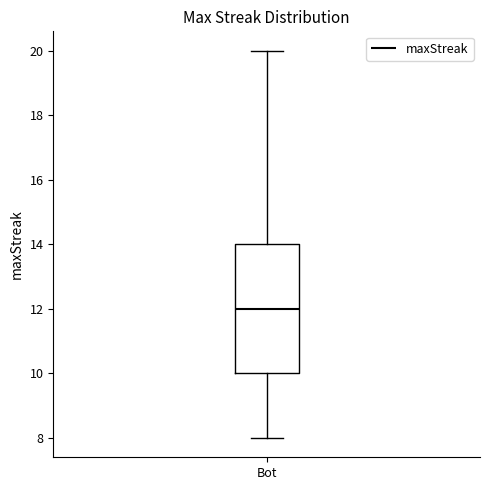

Read this box plot against the y-axis: the position of the median line, the range covered by the box, and the ends of both whiskers. The values are not printed on the chart, so give them approximately, as read against the axis.

median 12, box 10 to 14, whiskers 8 to 20